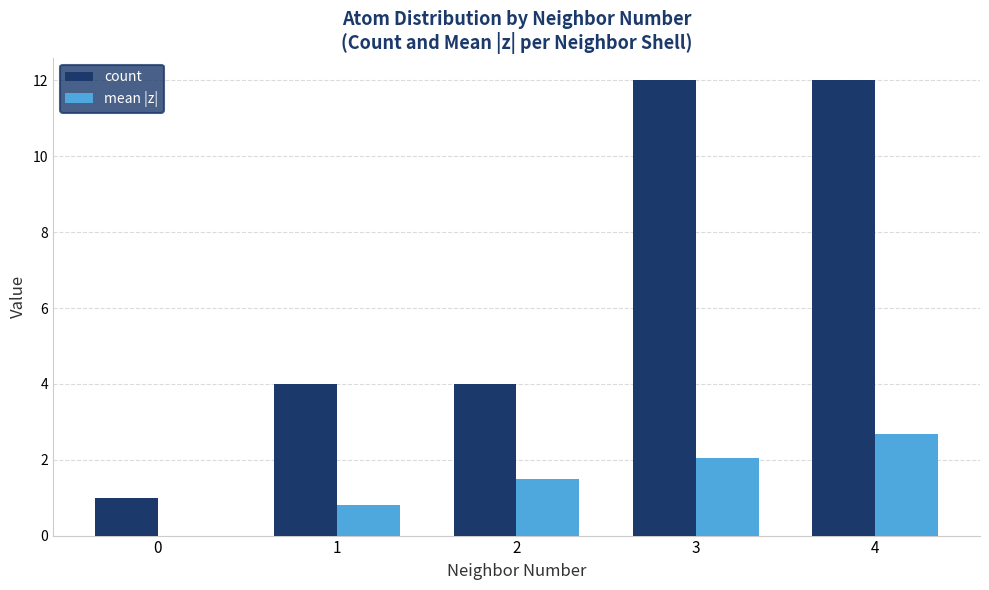

How many data points in mean |z| are above 1?

3